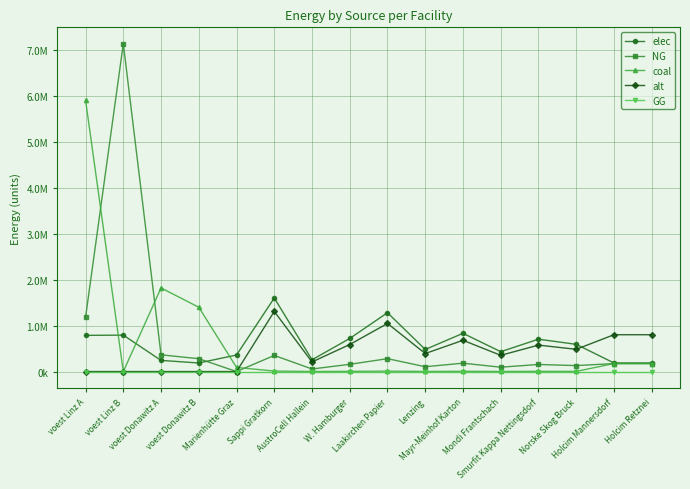

List the series in order of their peak value, highest first.

NG, coal, elec, alt, GG